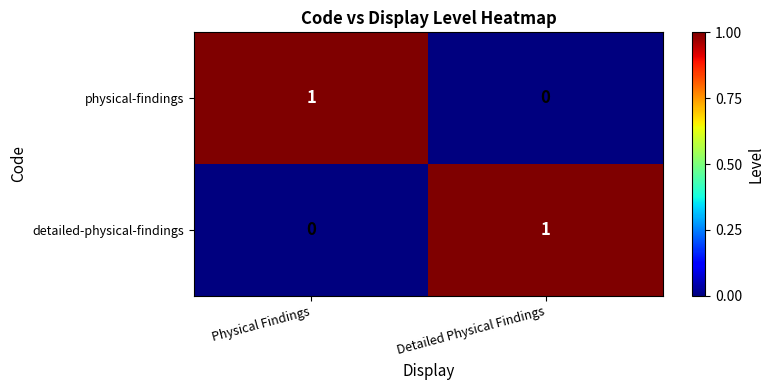

Count the number of data series in this chart.

2